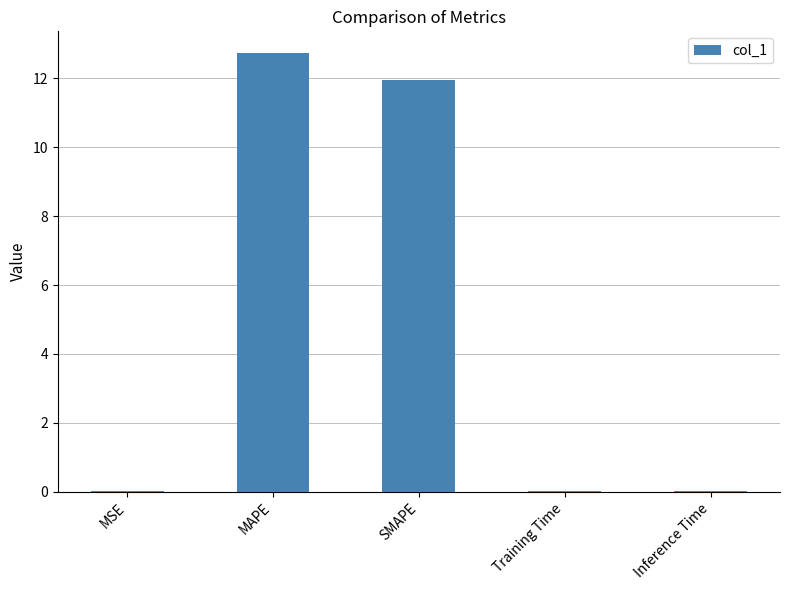

What is the sum of all values?

24.7